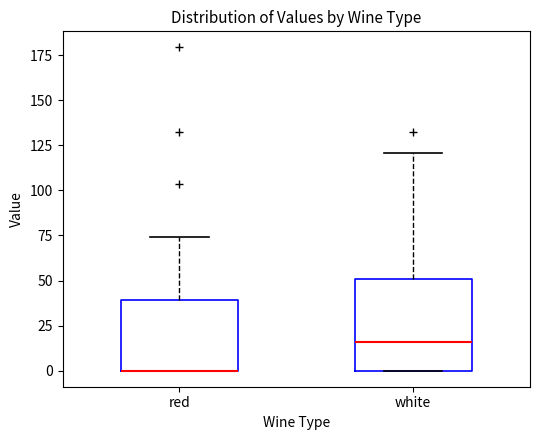

Reading left to right, transcribe this box plot: for each box, give where its median line is, the range the box spans, and where its two whiskers end, as read against the y-axis. The values are not printed on the chart, so give them approximately, as read against the axis.

red: median 0 (drawn on the box's lower edge), box 0 to 40, whiskers 0 to 75
white: median 15, box 0 to 50, whiskers 0 to 120